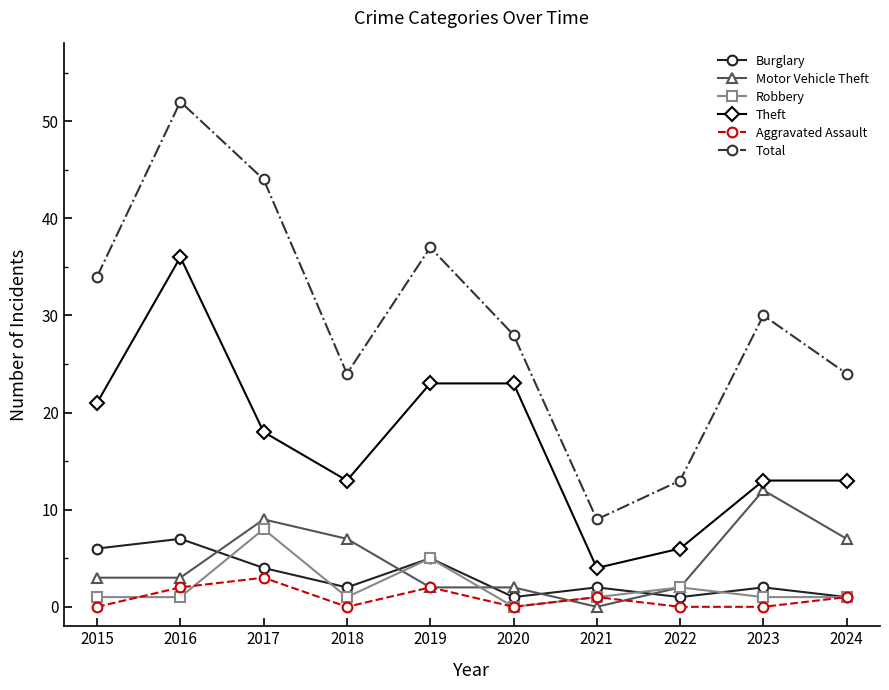

Reading right to left, list all the values displayed in this chart.

Burglary: 2024=1	2023=2	2022=1	2021=2	2020=1	2019=5	2018=2	2017=4	2016=7	2015=6
Motor Vehicle Theft: 2024=7	2023=12	2022=2	2021=0	2020=2	2019=2	2018=7	2017=9	2016=3	2015=3
Robbery: 2024=1	2023=1	2022=2	2021=1	2020=0	2019=5	2018=1	2017=8	2016=1	2015=1
Theft: 2024=13	2023=13	2022=6	2021=4	2020=23	2019=23	2018=13	2017=18	2016=36	2015=21
Aggravated Assault: 2024=1	2023=0	2022=0	2021=1	2020=0	2019=2	2018=0	2017=3	2016=2	2015=0
Total: 2024=24	2023=30	2022=13	2021=9	2020=28	2019=37	2018=24	2017=44	2016=52	2015=34